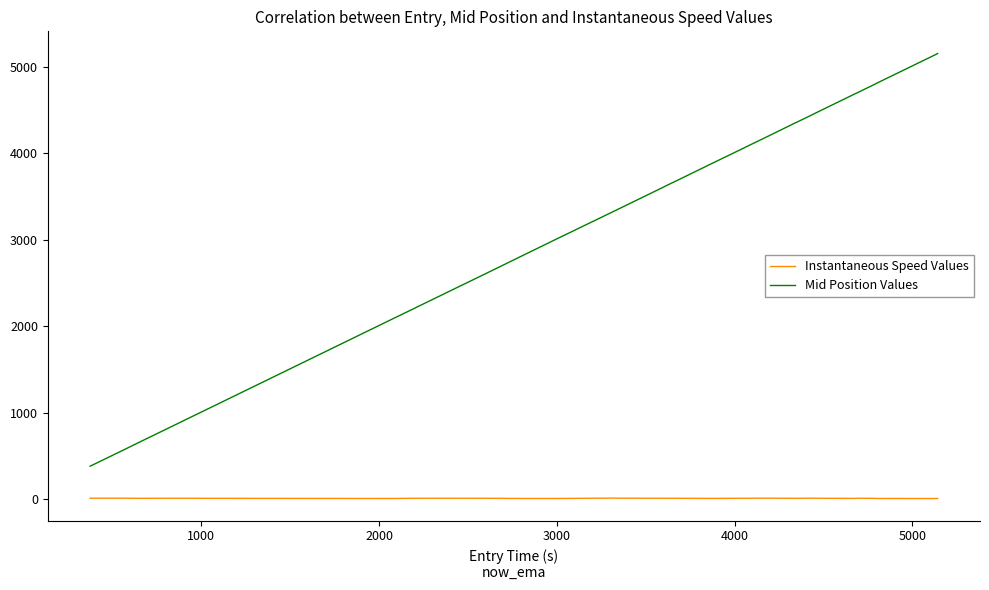

Which series has the largest total across all categories?

Mid Position Values